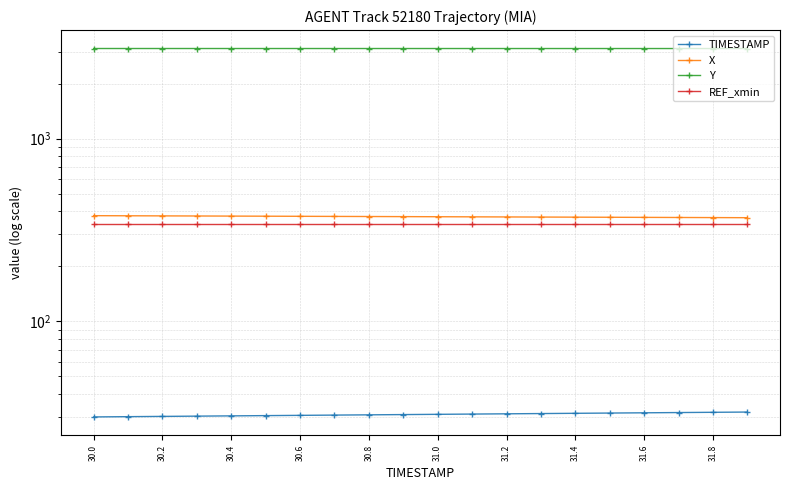

Reading left to right, list all the values displayed in this chart.

TIMESTAMP: 30.0	30.1	30.2	30.3	30.4	30.5	30.6	30.7	30.8	30.9	31.0	31.1	31.2	31.3	31.4	31.5	31.6	31.7	31.8	31.9
X: 379.1	378.6	378.1	377.6	377.1	376.6	376.1	375.6	375.1	374.6	374.1	373.6	373.1	372.6	372.1	371.6	371.1	370.6	370.1	369.6
Y: 3117.9	3117.8	3117.8	3117.7	3117.6	3117.5	3117.5	3117.4	3117.3	3117.3	3117.2	3117.2	3117.1	3117.0	3117.0	3116.9	3116.9	3116.8	3116.8	3116.7
REF_xmin: 342.8	342.8	342.8	342.8	342.8	342.8	342.8	342.8	342.8	342.8	342.8	342.8	342.8	342.8	342.8	342.8	342.8	342.8	342.8	342.8